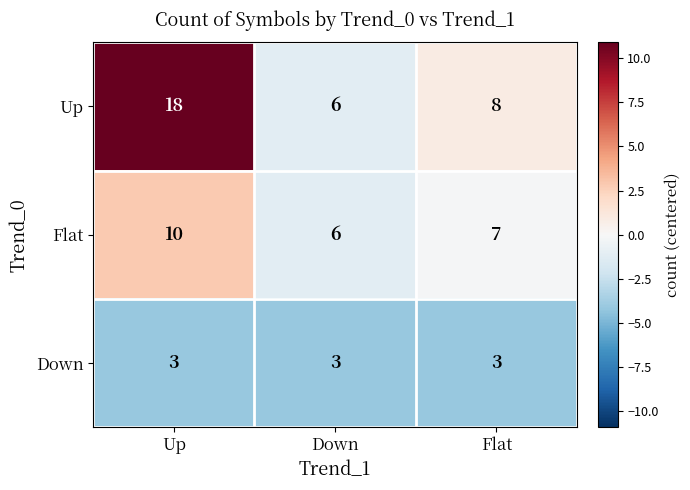

Is it true that Down equals 1 at Down?

False